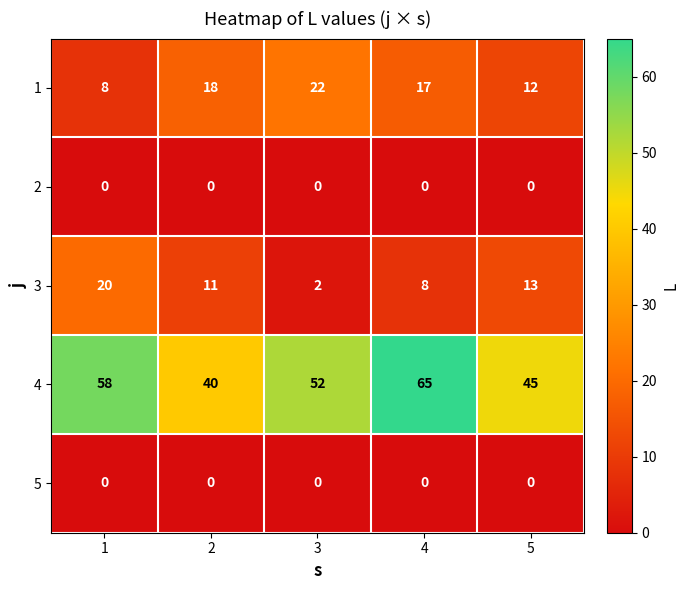

Which series has the largest total across all categories?

4